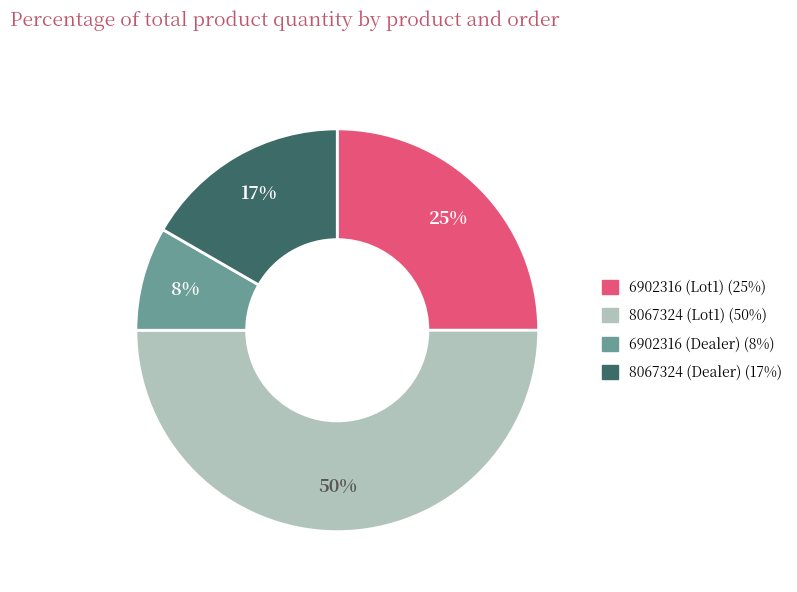

Does 6902316 (Lot1) represent more than half of the total?

No